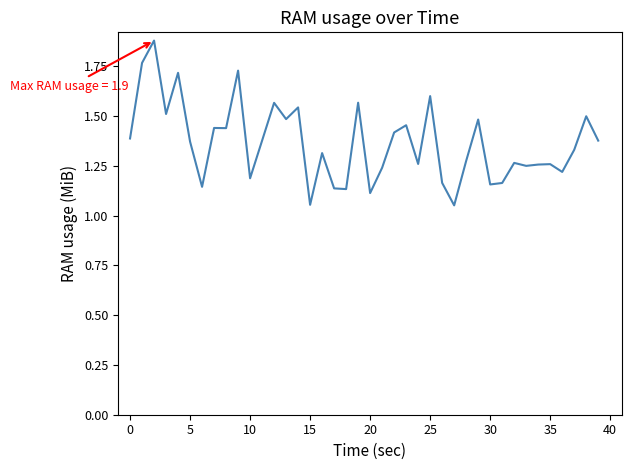

What is the difference between the maximum and minimum values?

0.8